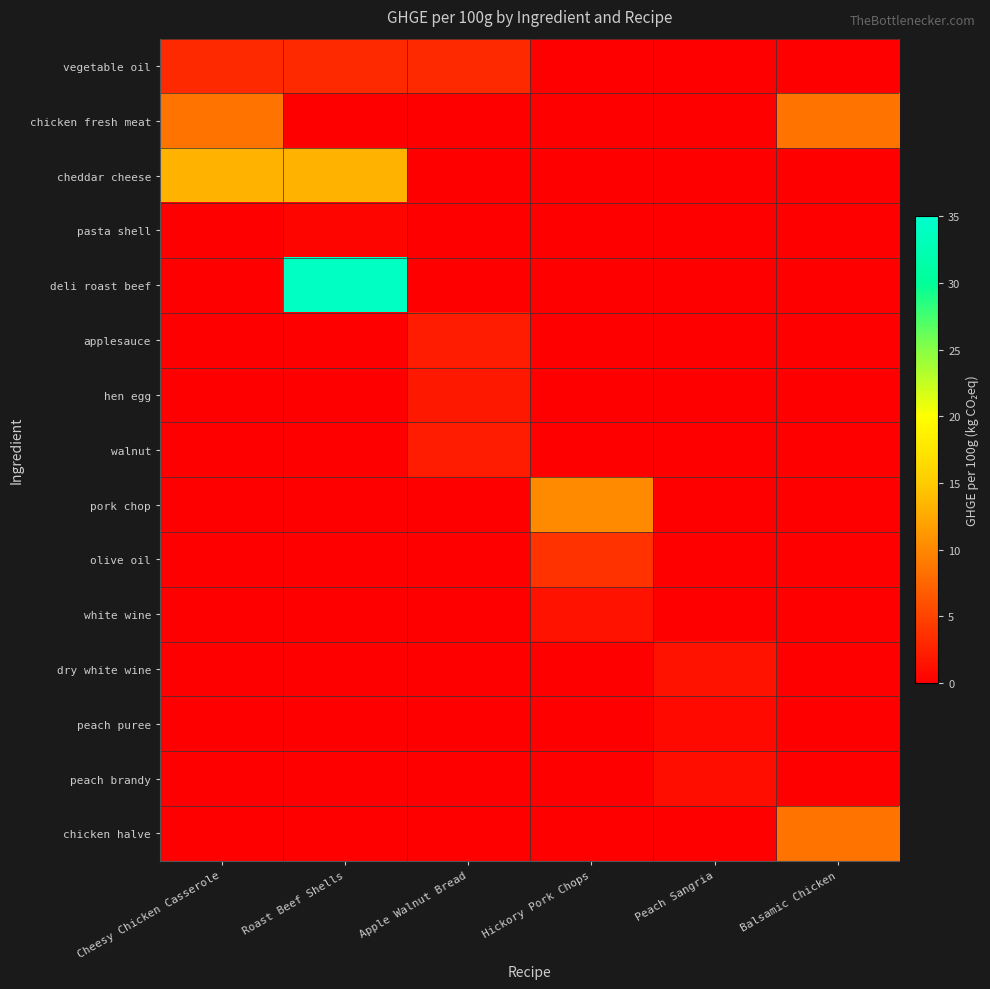

At how many categories does at least one series exceed 27?

1